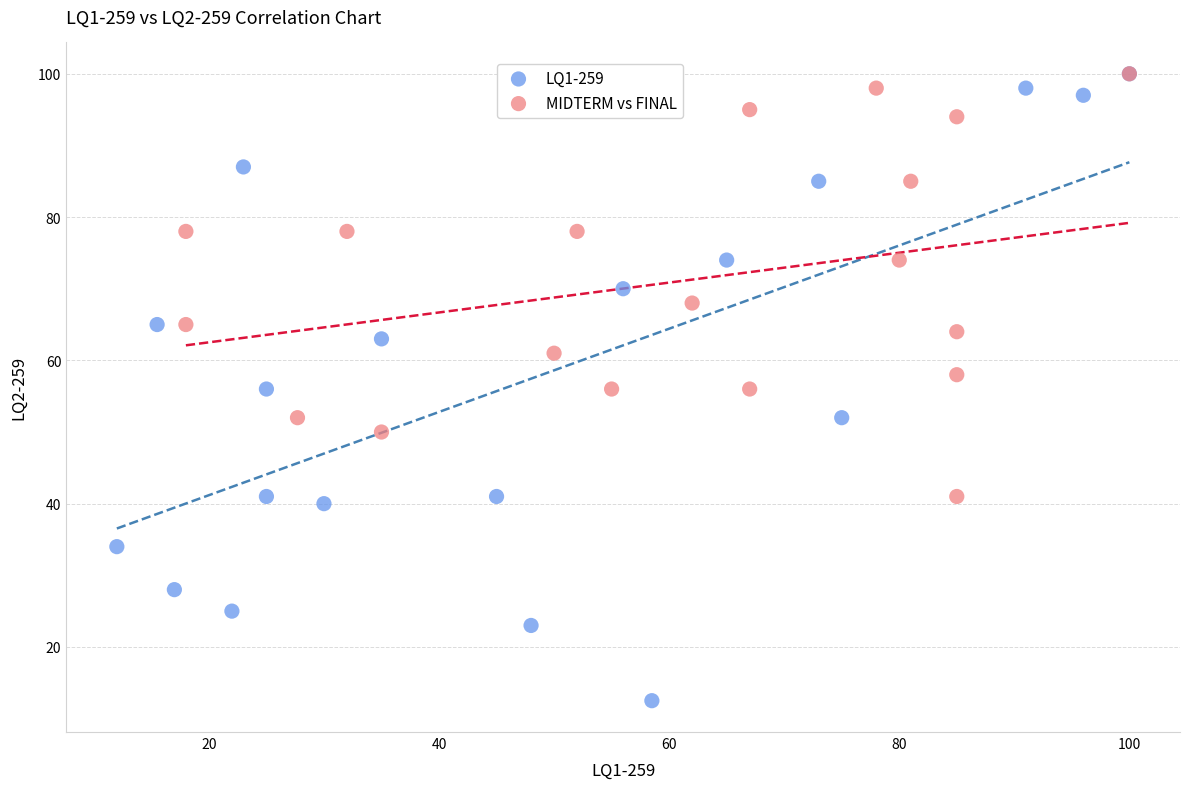

Which series reaches the minimum Y coordinate?

LQ1-259